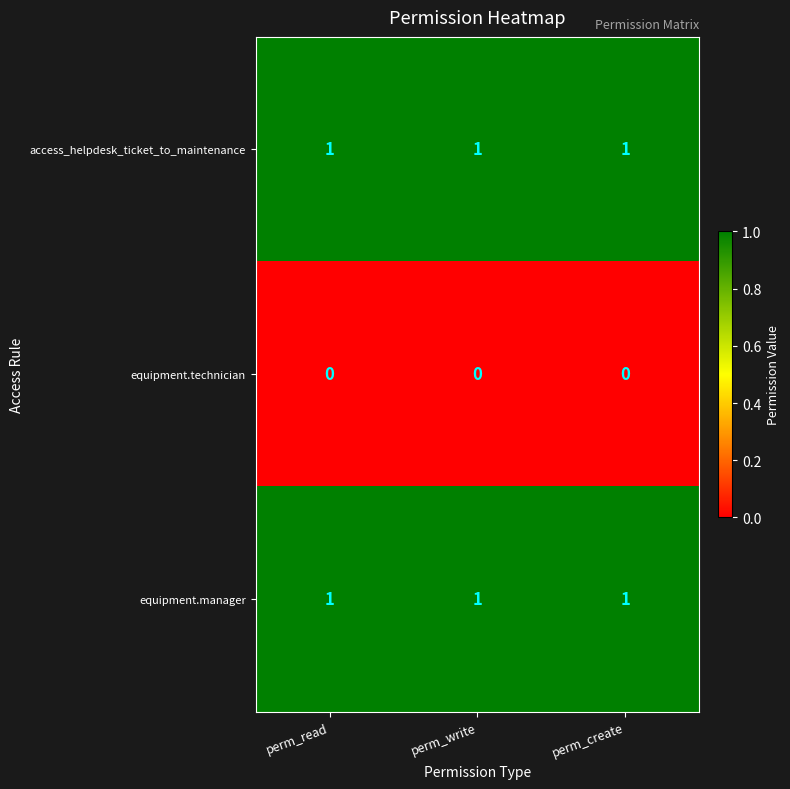

True or false: access_helpdesk_ticket_to_maintenance has a value of 0 at perm_read.

False